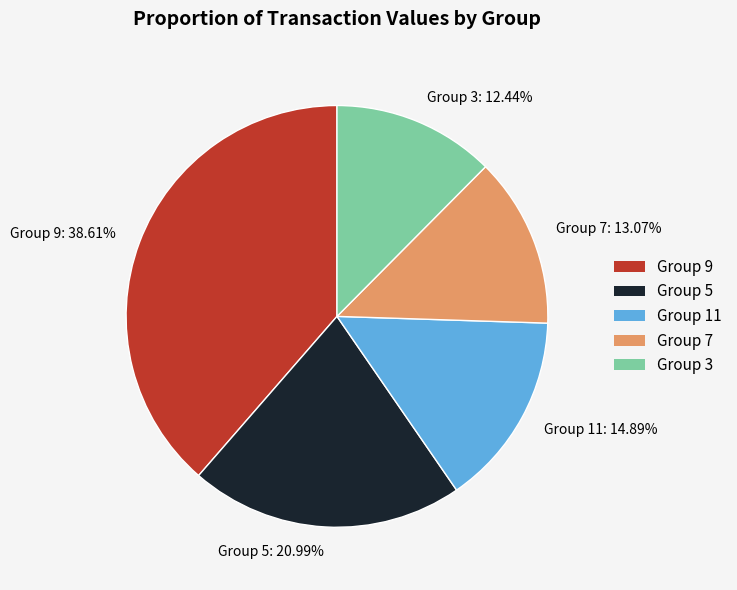

Is the sum of Group 11: 14.89% and Group 7: 13.07% greater than half?

No